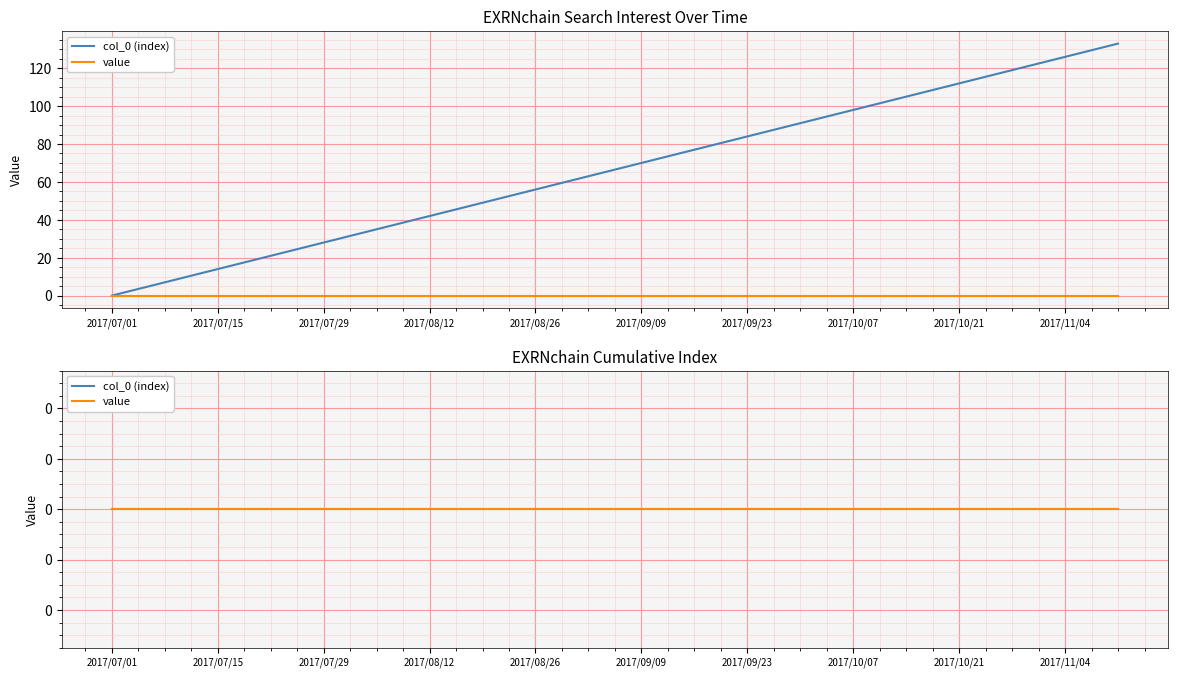

Where is the data nearest to the value 66?

2017/09/02